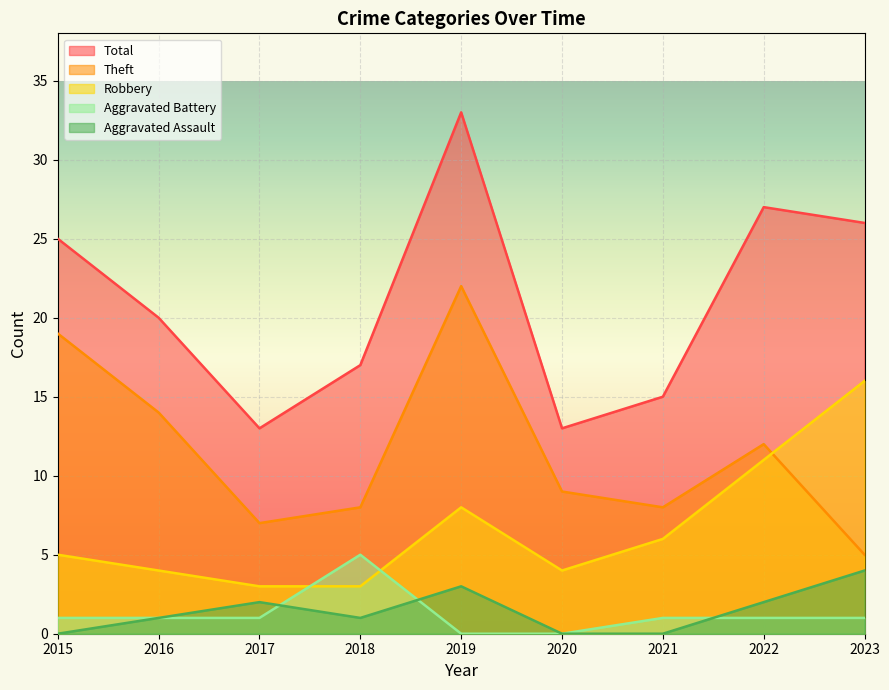

Does the chart display data point markers on the line(s)?

No